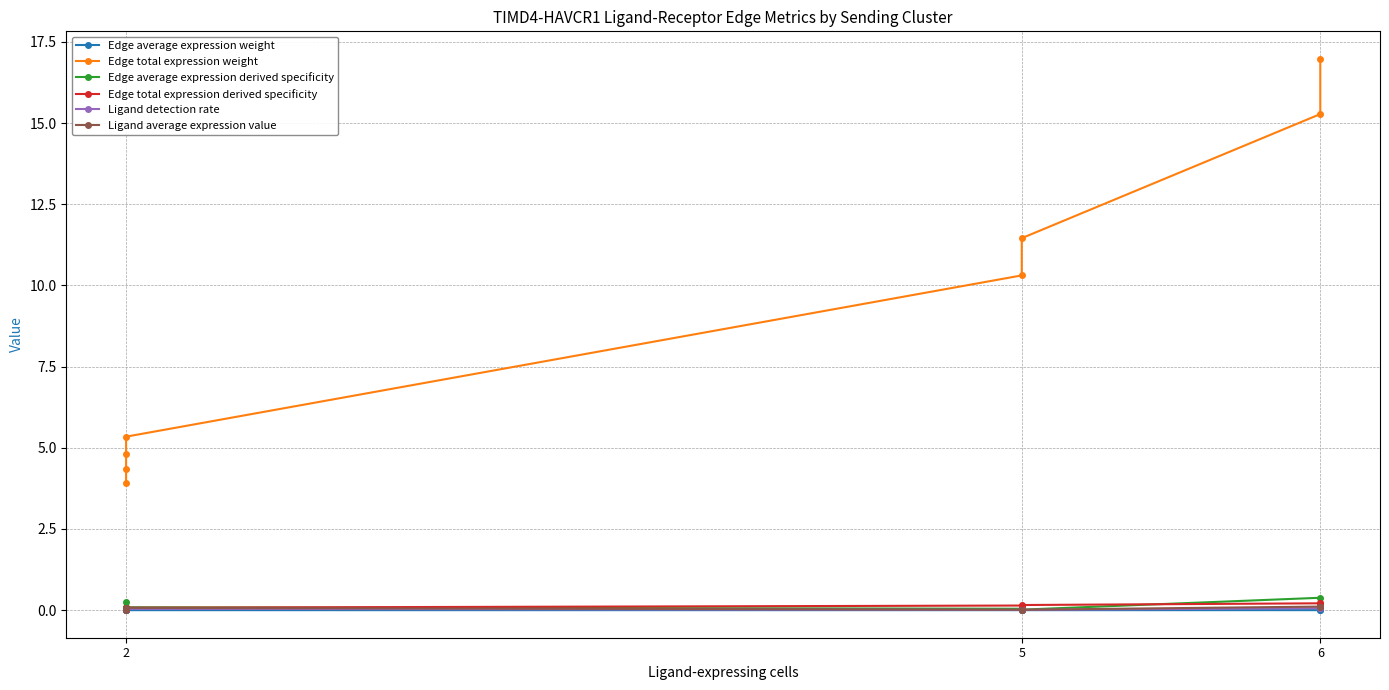

What is the maximum value shown in the chart?

17.0